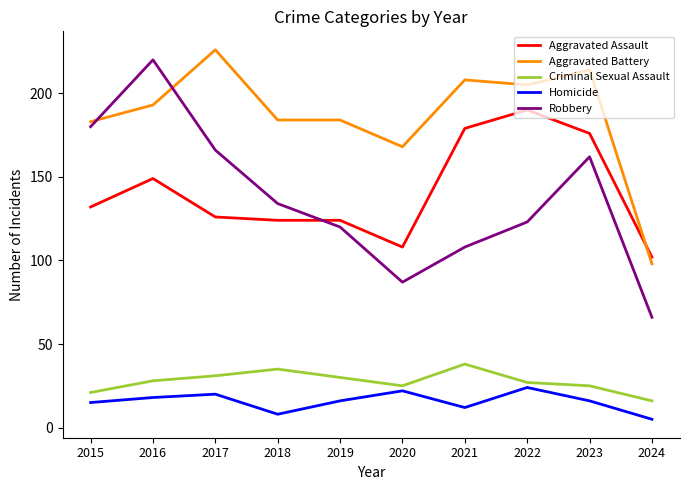

The Robbery series shows 116 at 2024. True or false?

False